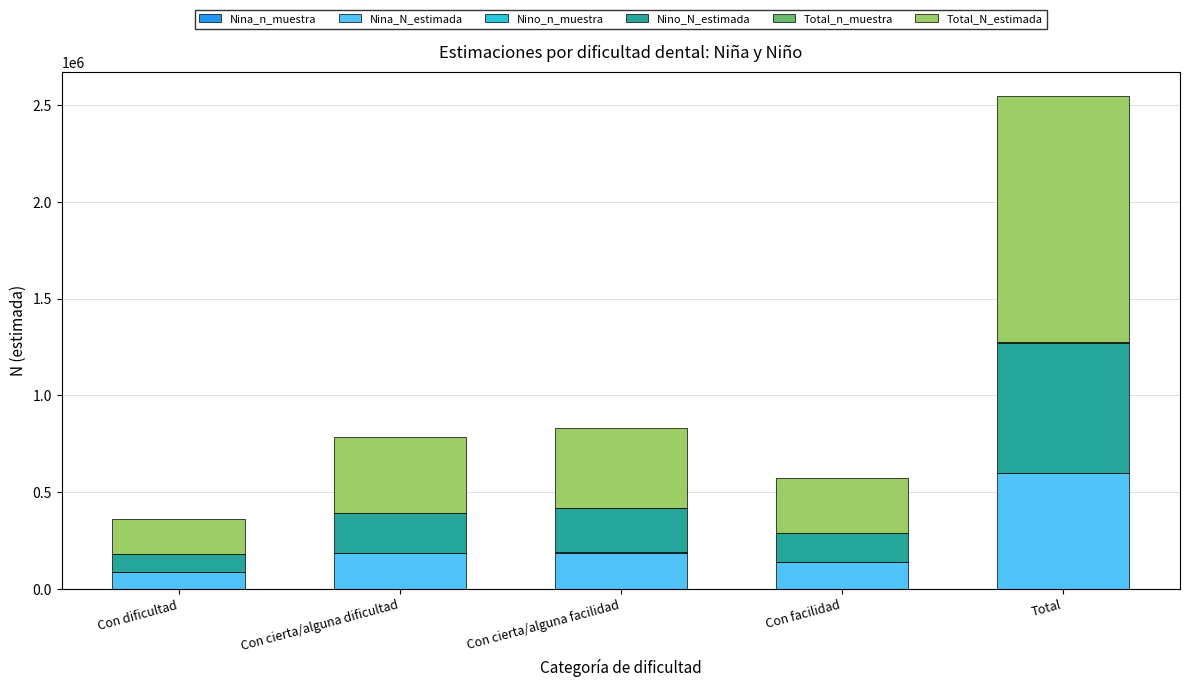

At which category is the sum across all series the highest?

Total